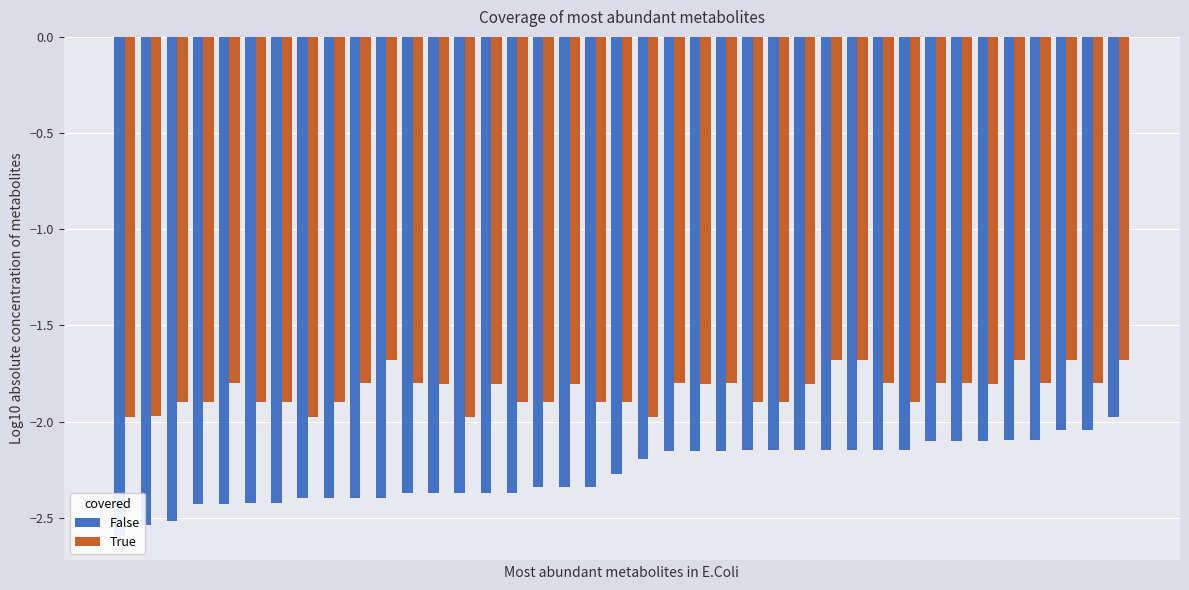

Which series has the largest range (max minus min)?

False